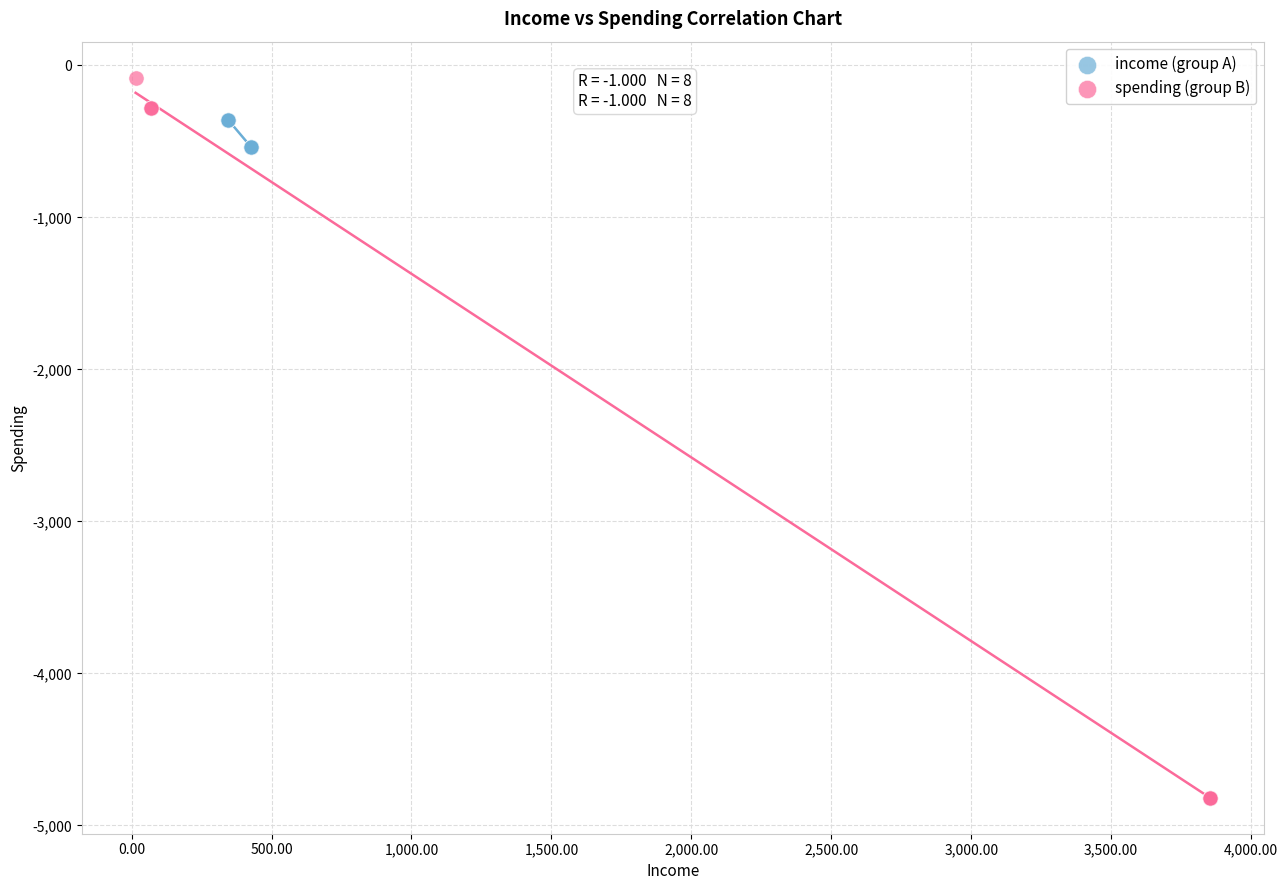

Which series has the largest Y range (max minus min)?

spending (group B)